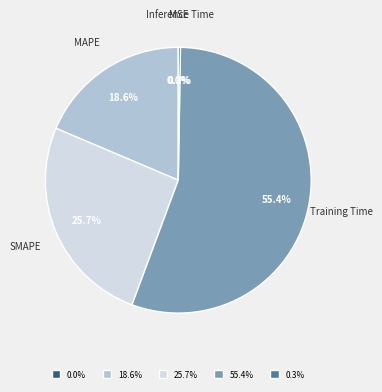

Which slice represents more than half of the pie?

Training Time